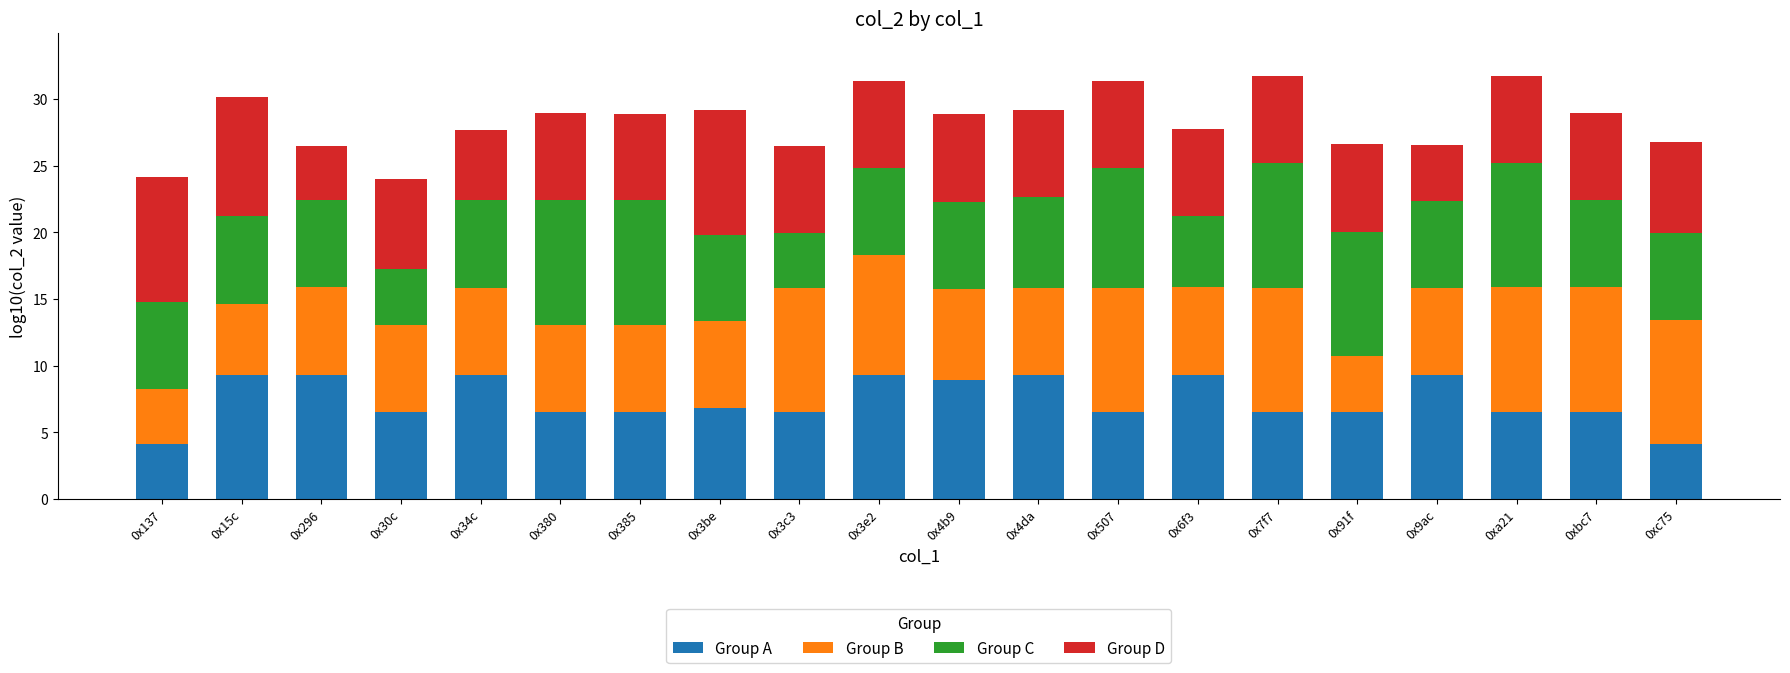

What is the minimum value for Group A?

4.1